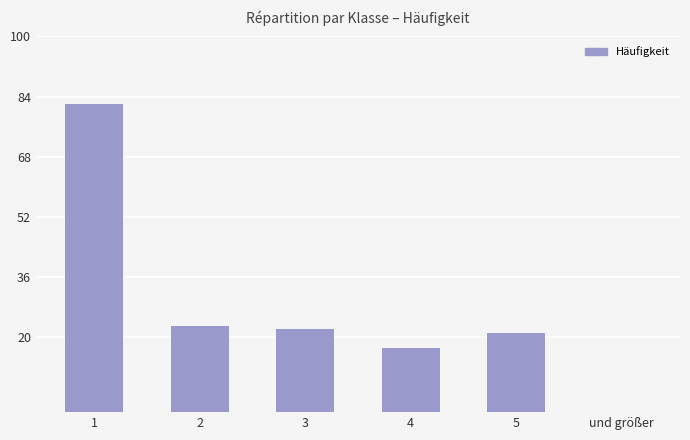

What is the sum of all values?

165